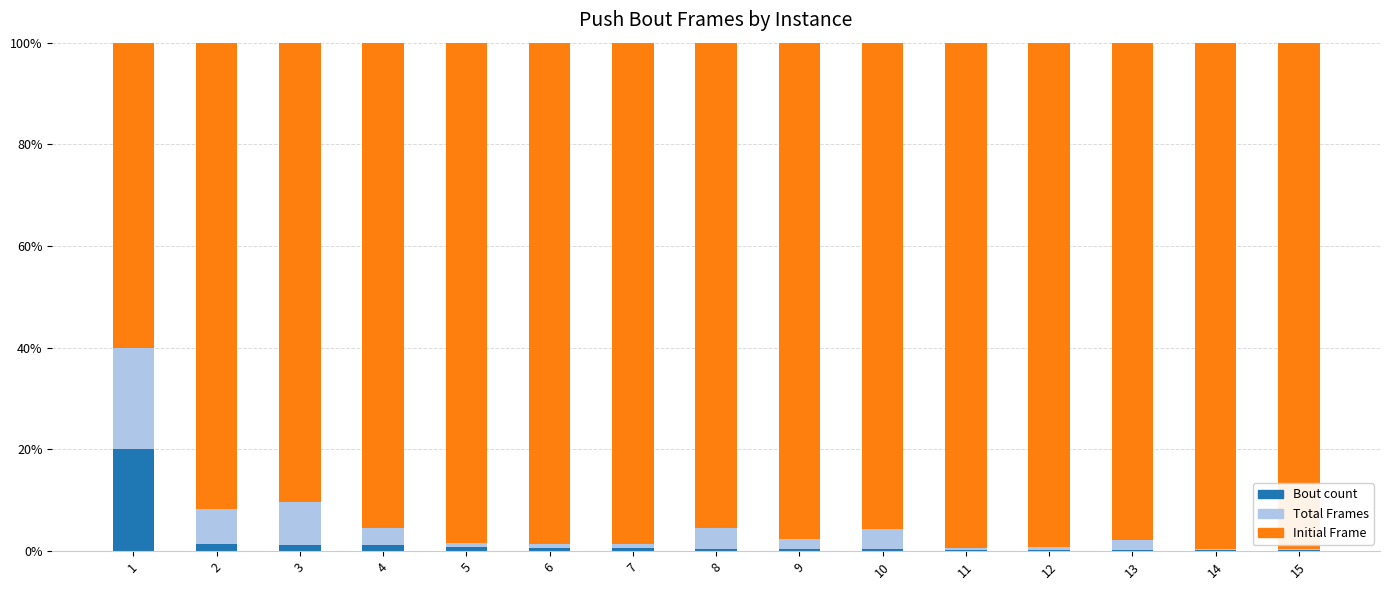

What is the sum of the Bout count values at 4 and 2?

2.5